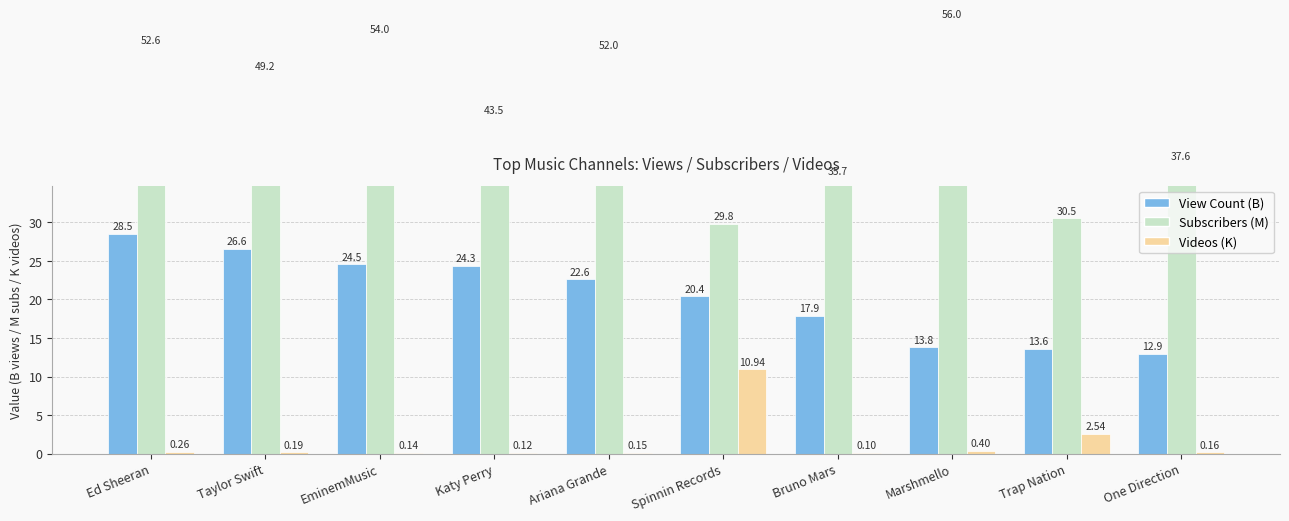

Reading left to right, extract all data points from this chart.

View Count (B): 28.5	26.6	24.5	24.3	22.6	20.4	17.9	13.8	13.6	12.9
Subscribers (M): 52.6	49.2	54.0	43.5	52.0	29.8	35.7	56.0	30.5	37.6
Videos (K): 0.3	0.2	0.1	0.1	0.1	10.9	0.1	0.4	2.5	0.2